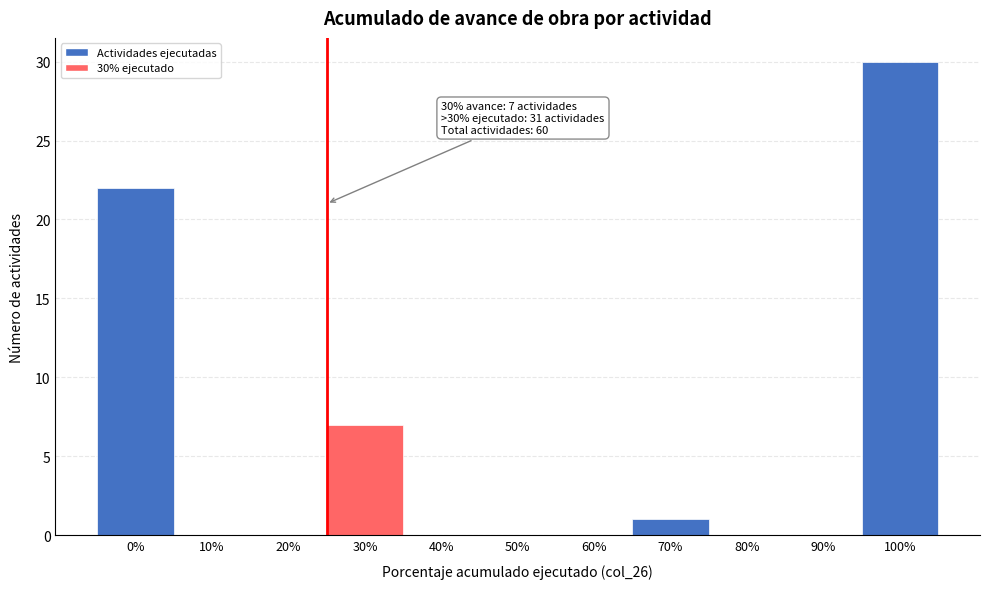

Reading left to right, transcribe all the data shown in this chart.

0%=22	10%=0	20%=0	30%=7	40%=0	50%=0	60%=0	70%=1	80%=0	90%=0	100%=30